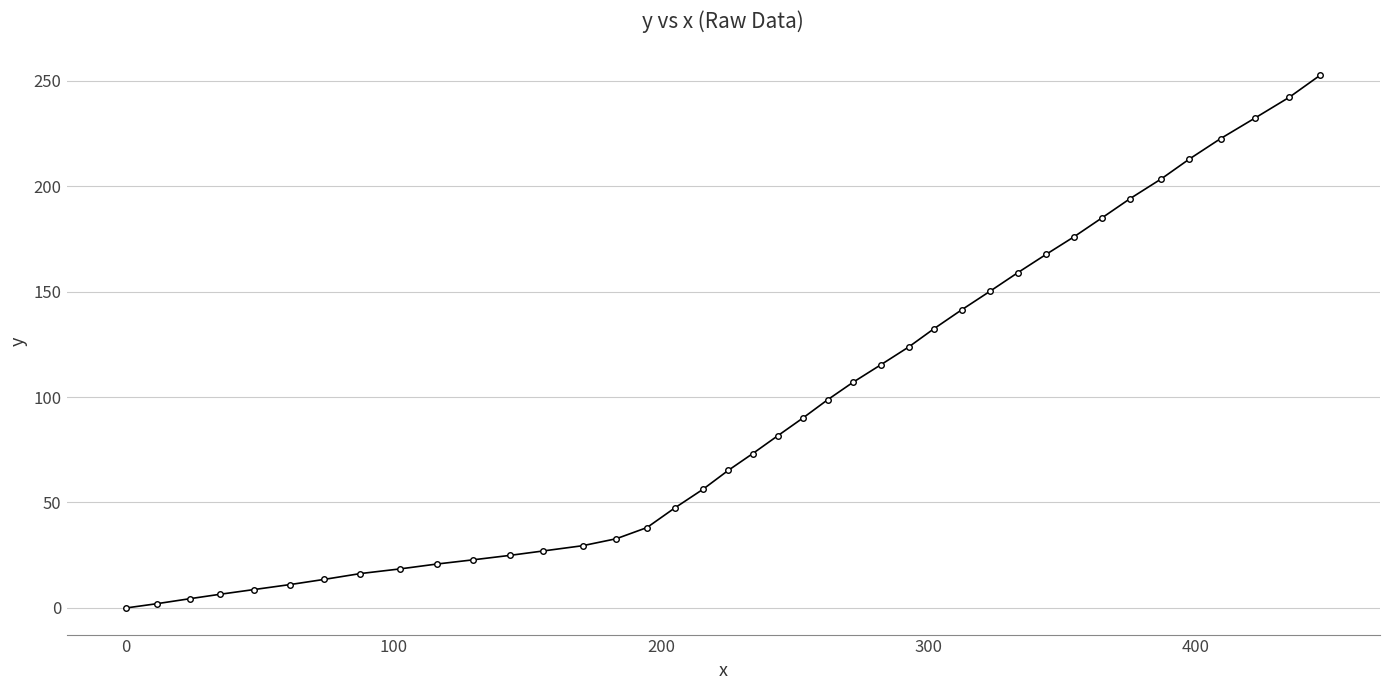

What is the difference between the second highest and minimum values?

242.1